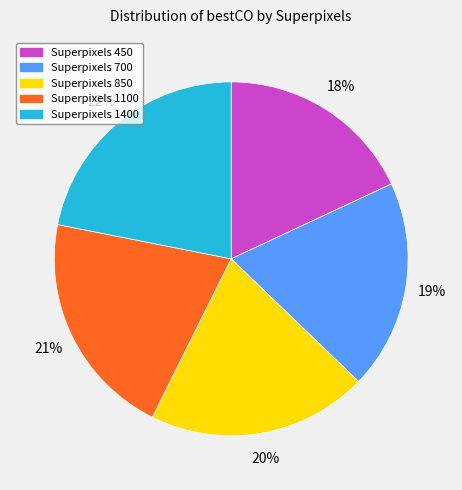

Do Superpixels 1100 and Superpixels 1400 together represent more than half of the pie?

No